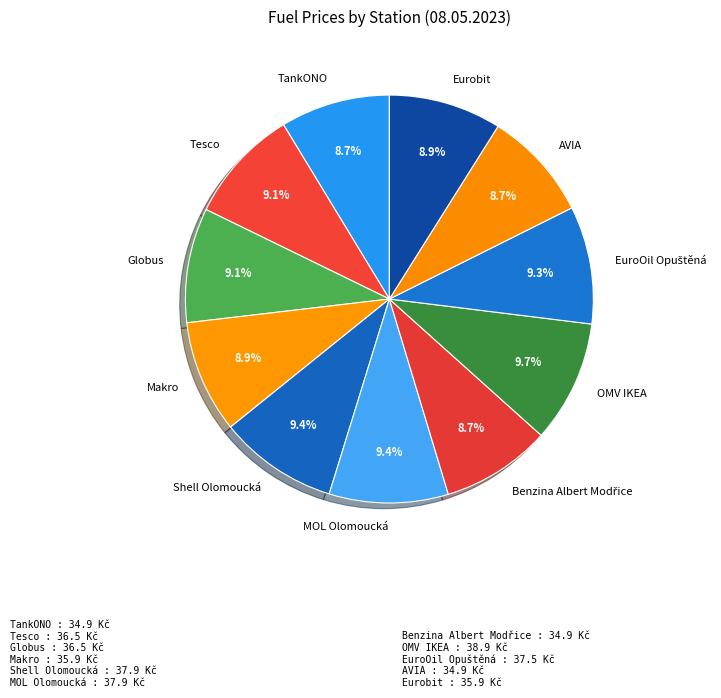

Approximately how many times larger is the value at AVIA compared to OMV IKEA?

0.9